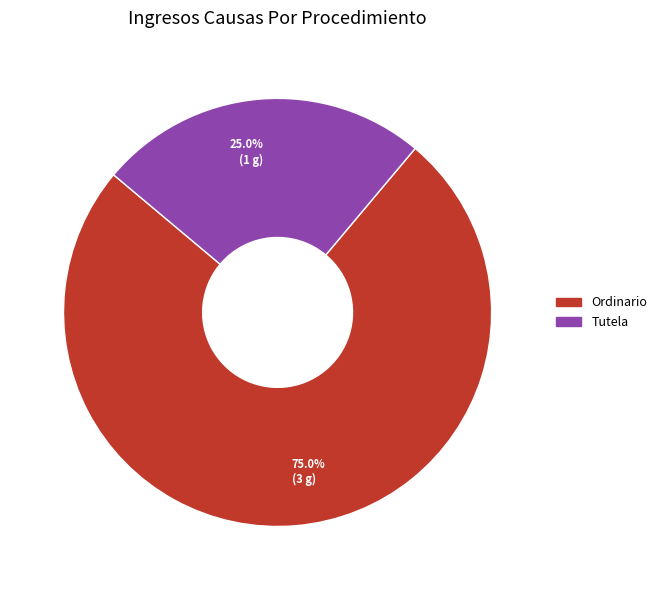

True or false: Tutela accounts for 25% of the total.

True